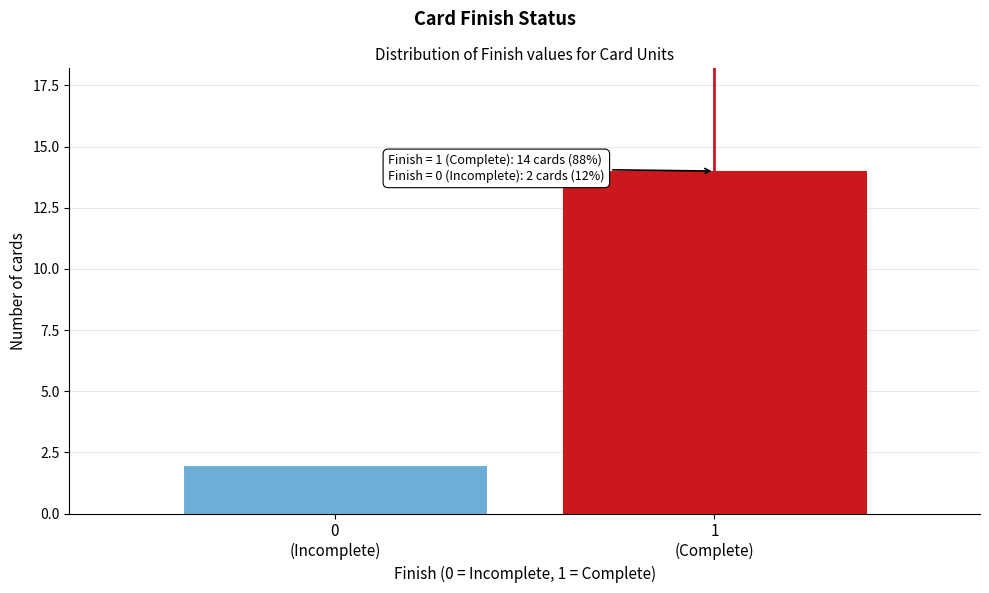

Reading left to right, what are all the values shown in this chart?

2	14